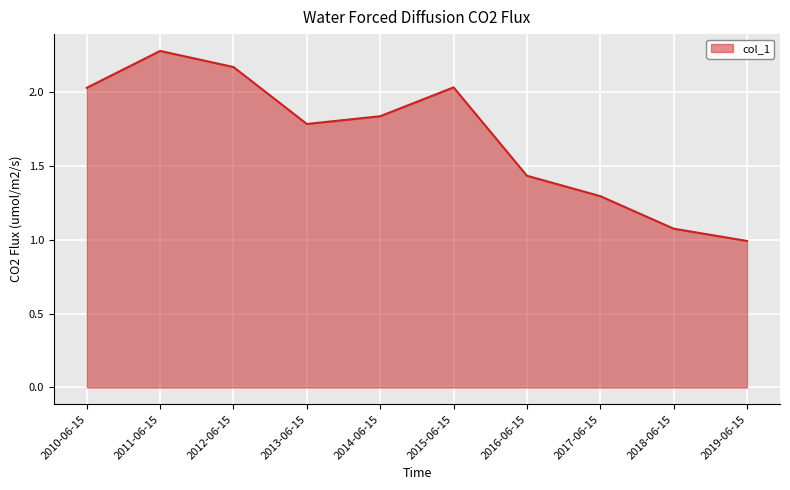

Which label corresponds to the largest value in the chart?

2011-06-15